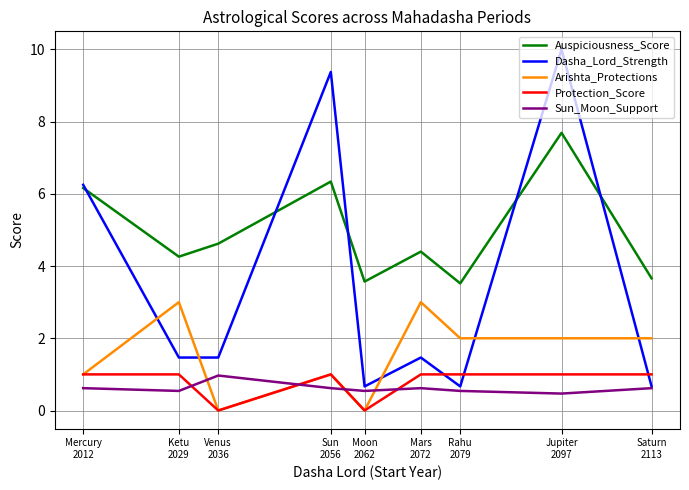

Which series has the widest spread of values?

Dasha_Lord_Strength